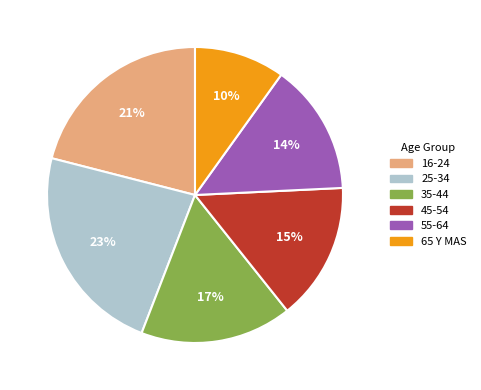

True or false: 65 Y MAS accounts for 2% of the total.

False